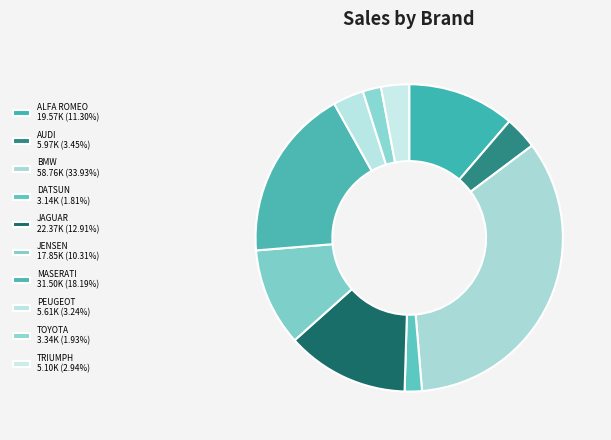

How many slices are in this pie chart?

10